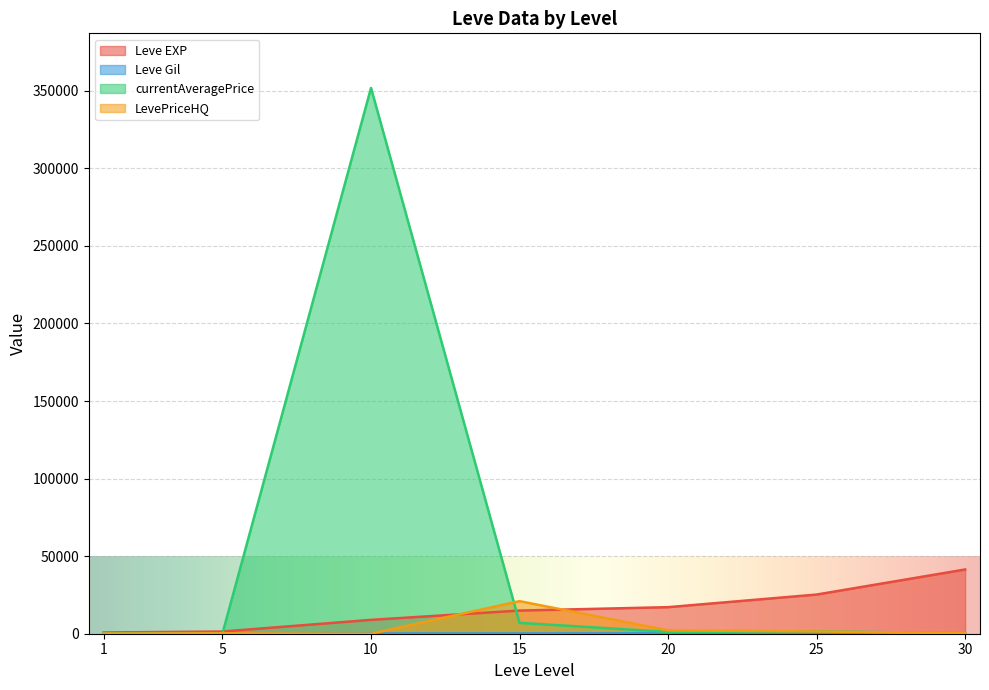

What is the difference between the maximum and second lowest values in the Leve Gil series?

141.0